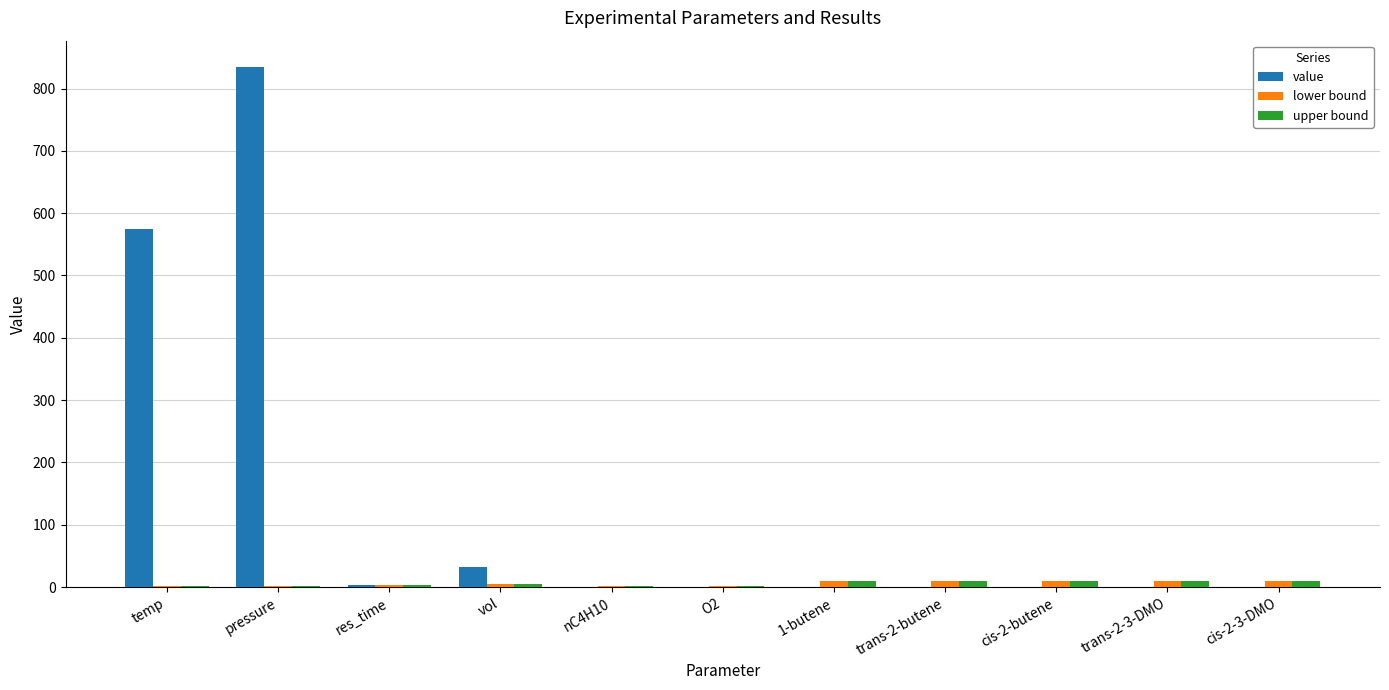

What is the greatest value displayed?

835.0